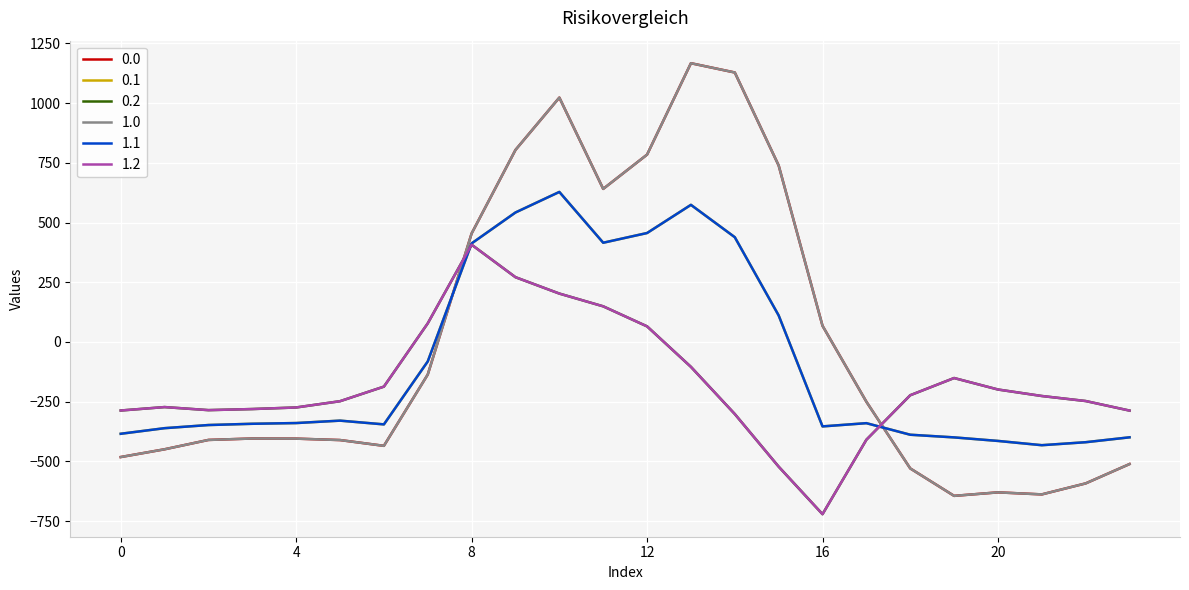

Is this an area chart (filled region under the line)?

No